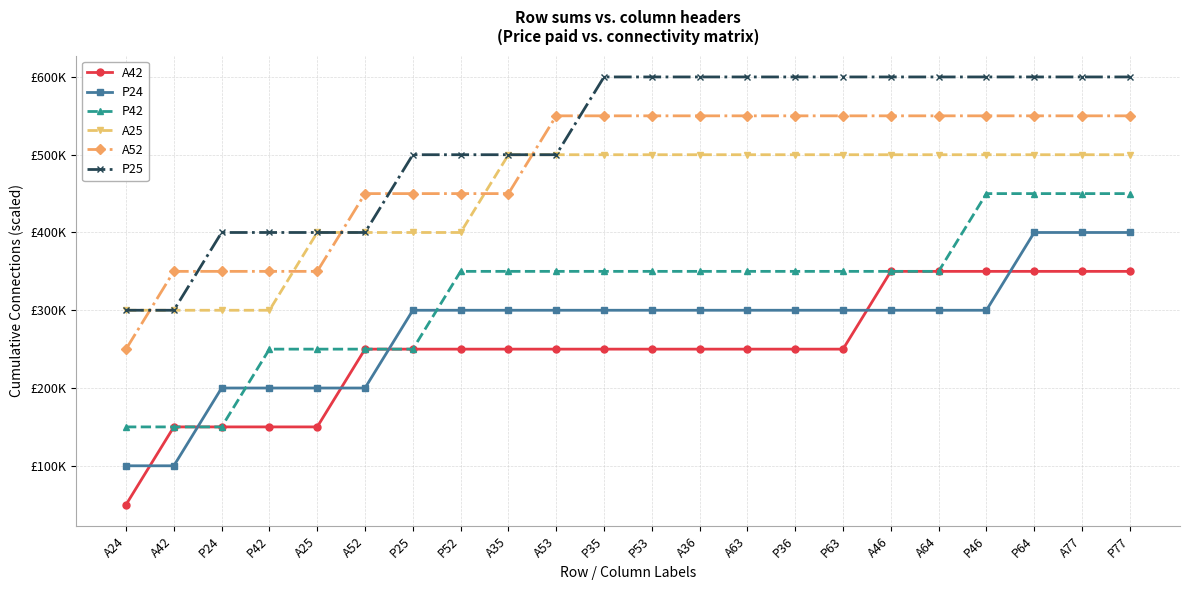

What are all the series names shown in the legend?

A42, P24, P42, A25, A52, P25